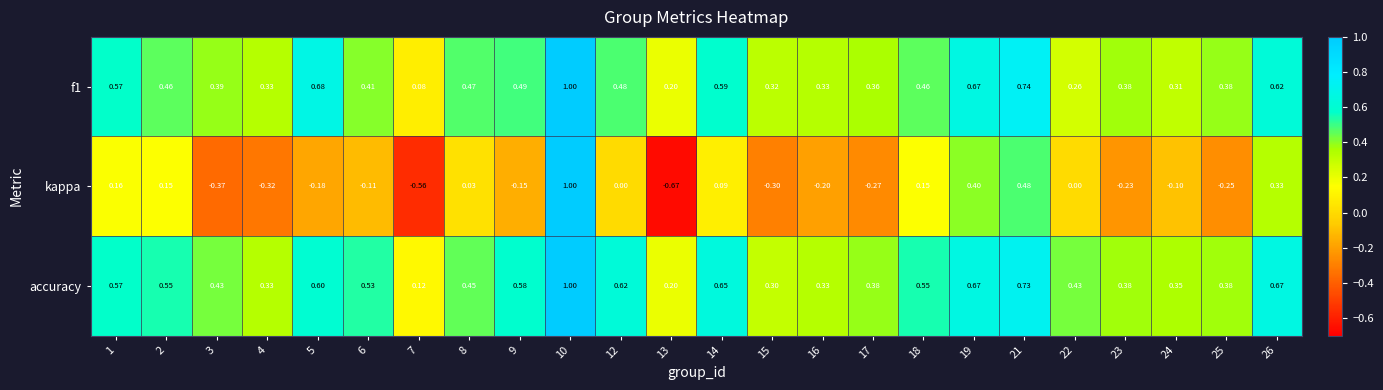

Which series has the widest spread of values?

kappa